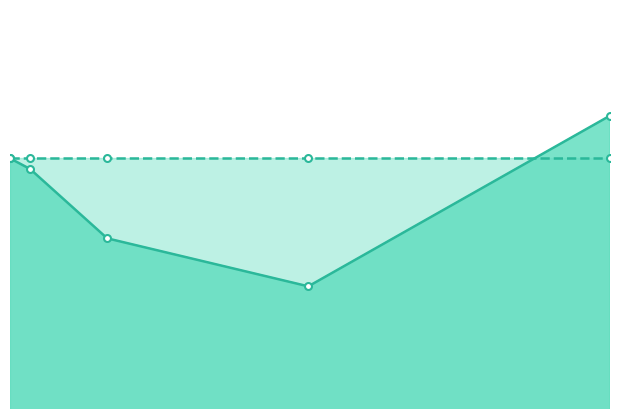

True or false: the data shows 94.1 at 1.

True